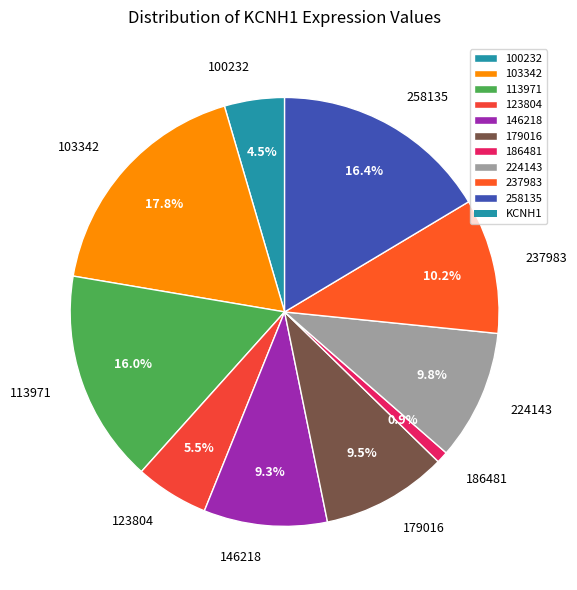

True or false: 123804 accounts for 1% of the total.

False